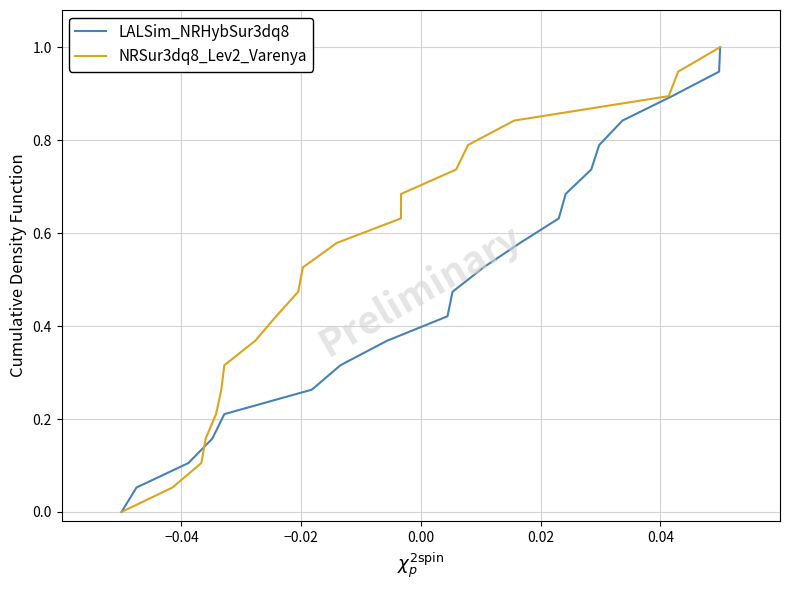

What is the value of the NRSur3dq8_Lev2_Varenya point at the 14th from the left?

0.7